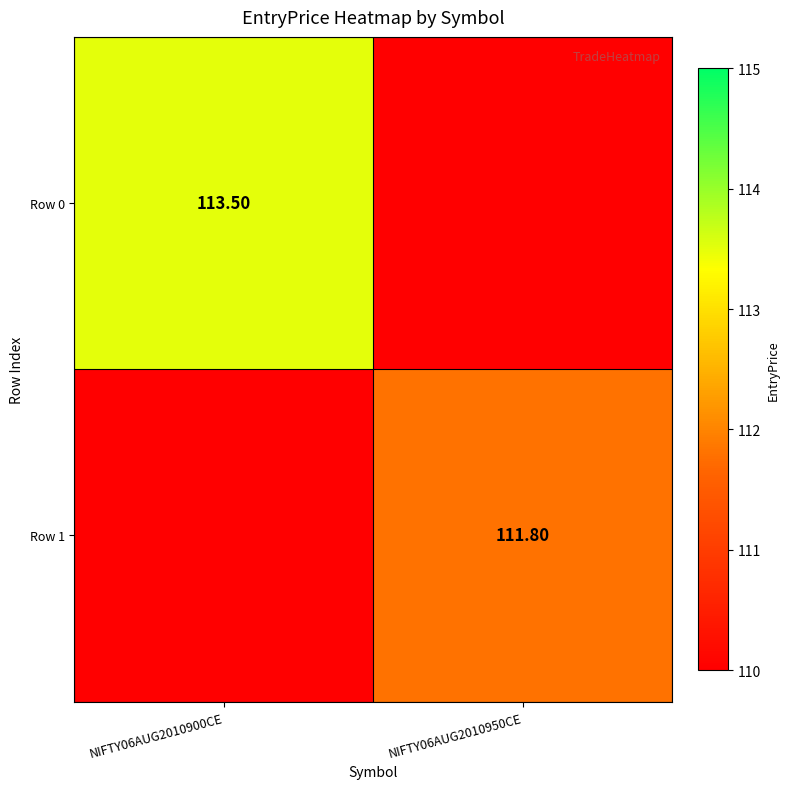

Which category has the lowest value in the Row 1 series?

NIFTY06AUG2010900CE